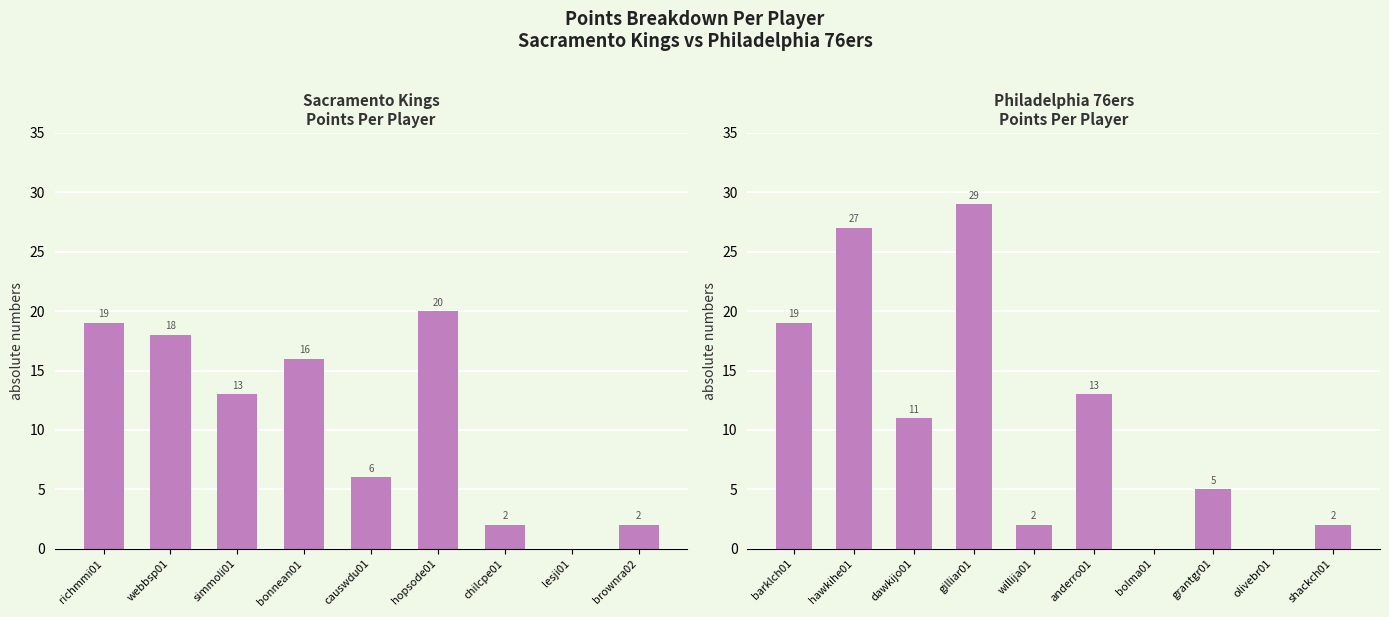

What is the value of the 9th bar from the left?

2